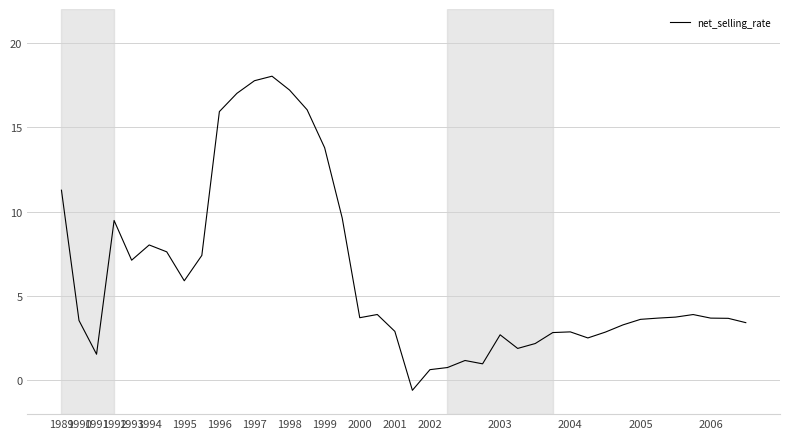

What is the minimum value shown in the chart?

-0.6